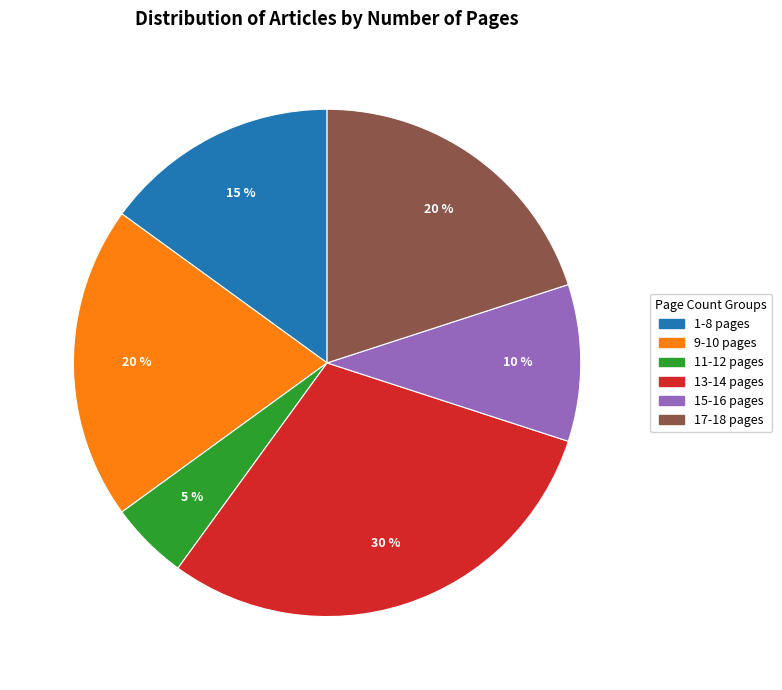

Is there a majority slice in this chart?

No